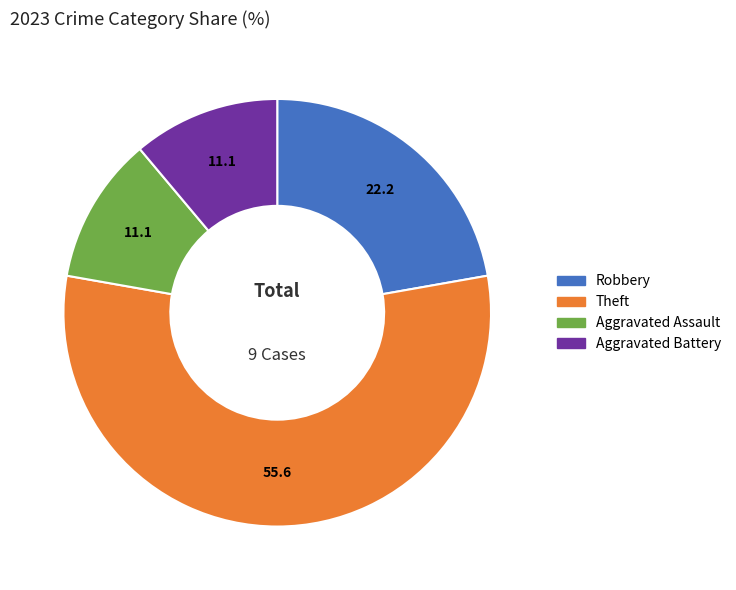

Is there any slice that represents more than half of the pie?

Yes